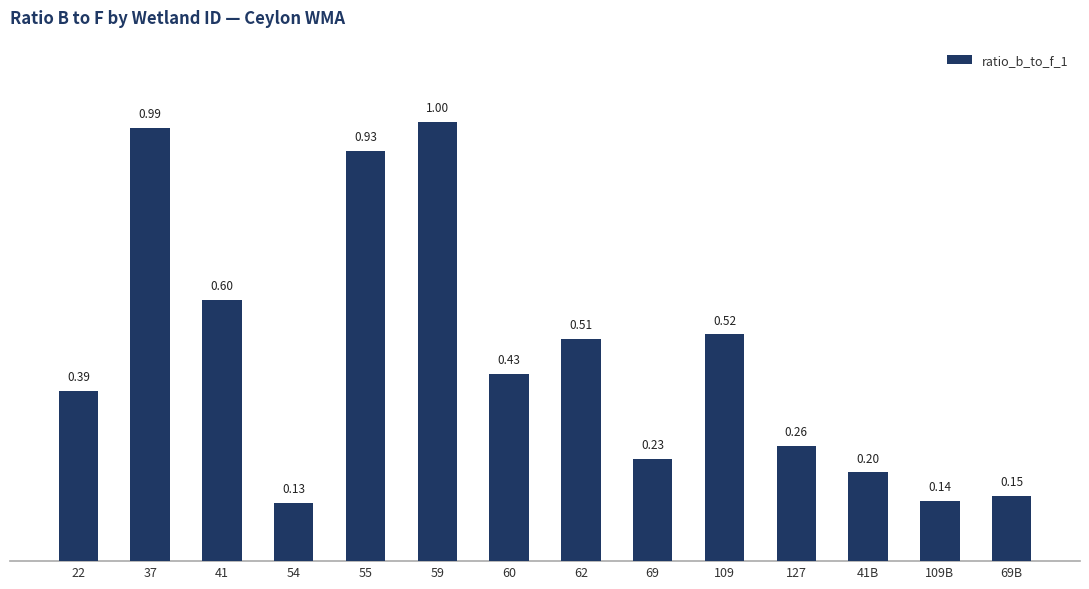

What is the sum of all values?

6.5